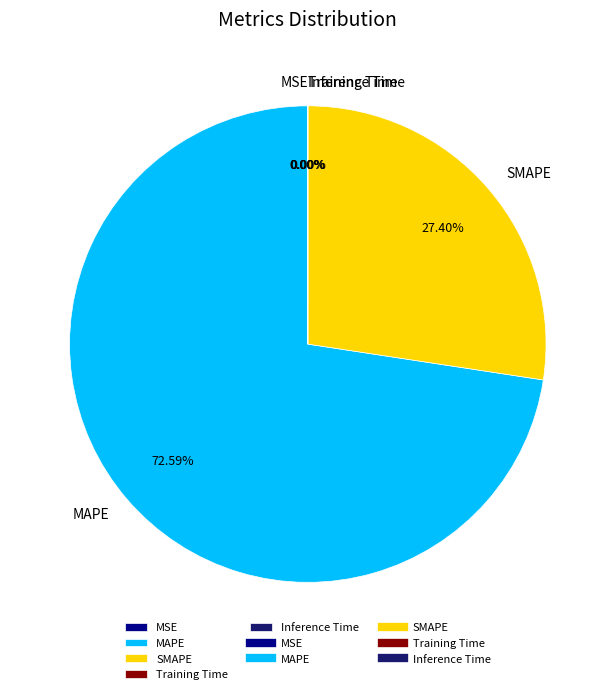

What is the largest slice in the pie chart?

MAPE